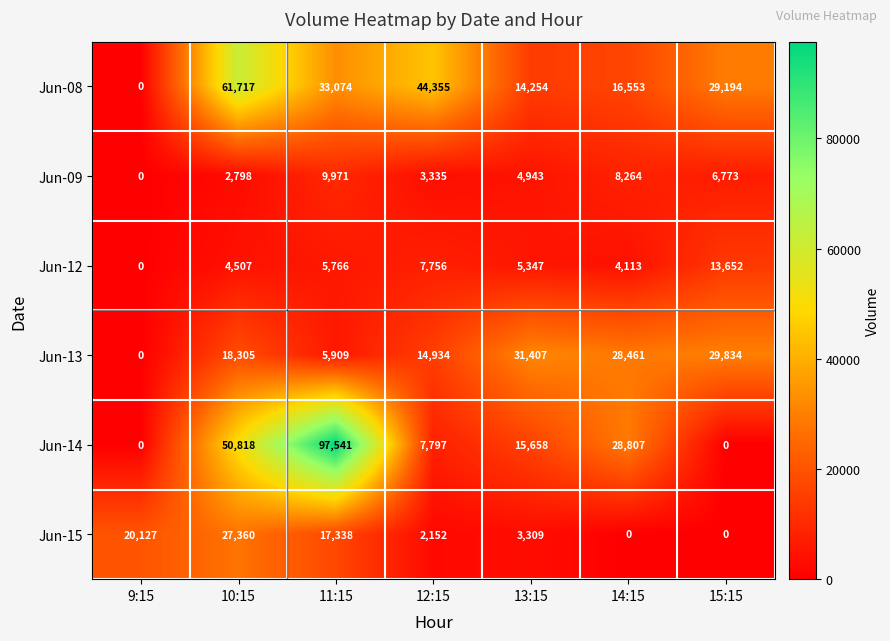

What is the difference between the Jun-08 values at 11:15 and 10:15?

28643